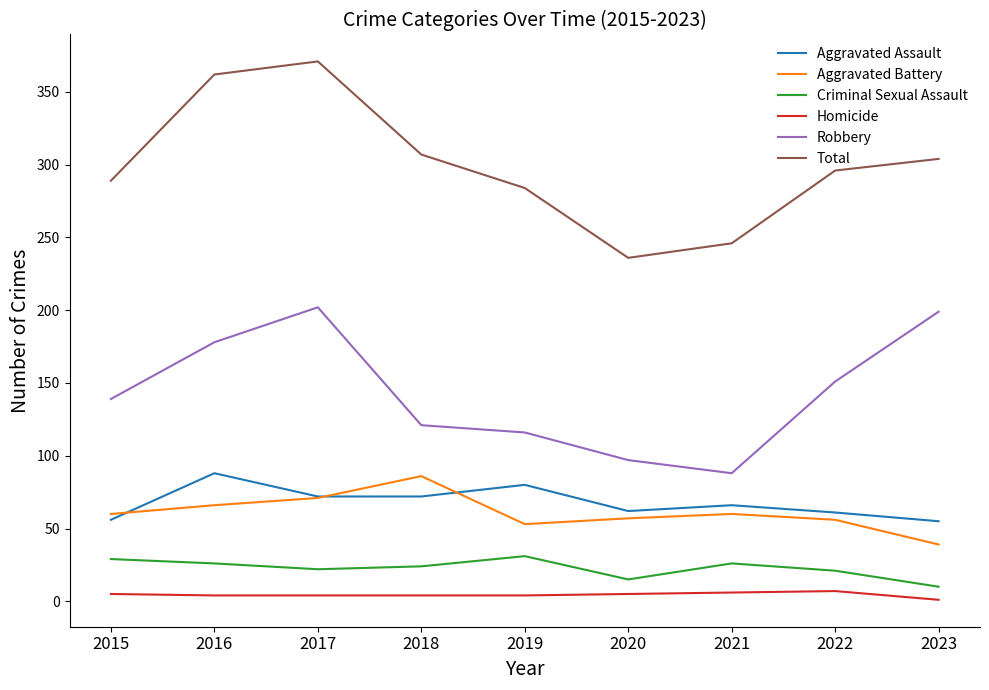

What are all the series names shown in the legend?

Aggravated Assault, Aggravated Battery, Criminal Sexual Assault, Homicide, Robbery, Total